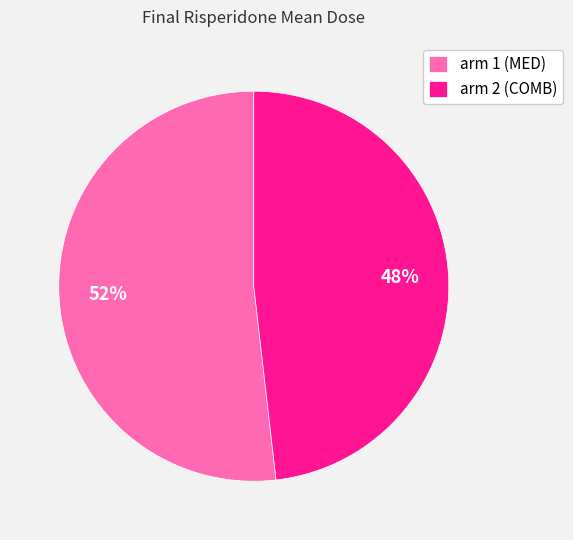

What percentage is the arm 2 (COMB) slice, to the nearest percent?

48%